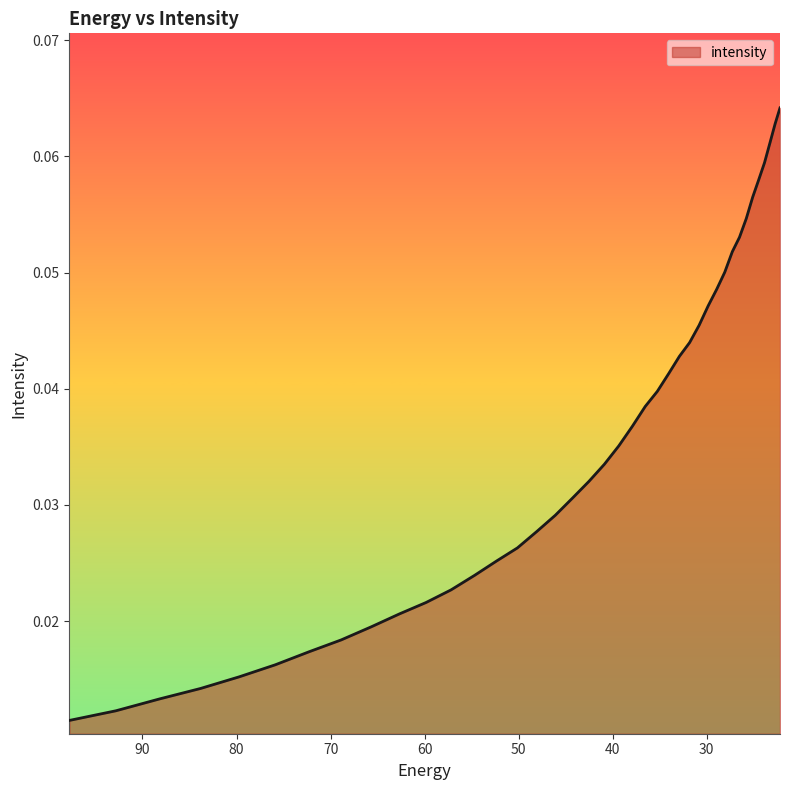

Which has a higher value, 79.735245 or 36.545517?

36.545517